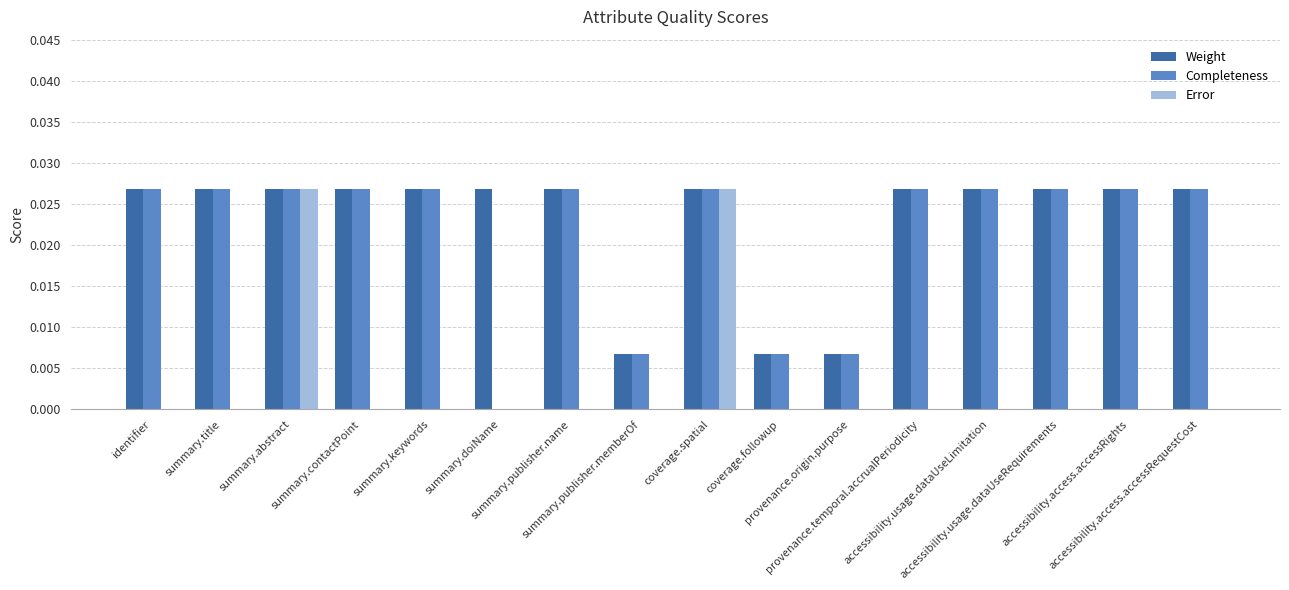

Which series has the widest spread of values?

Completeness